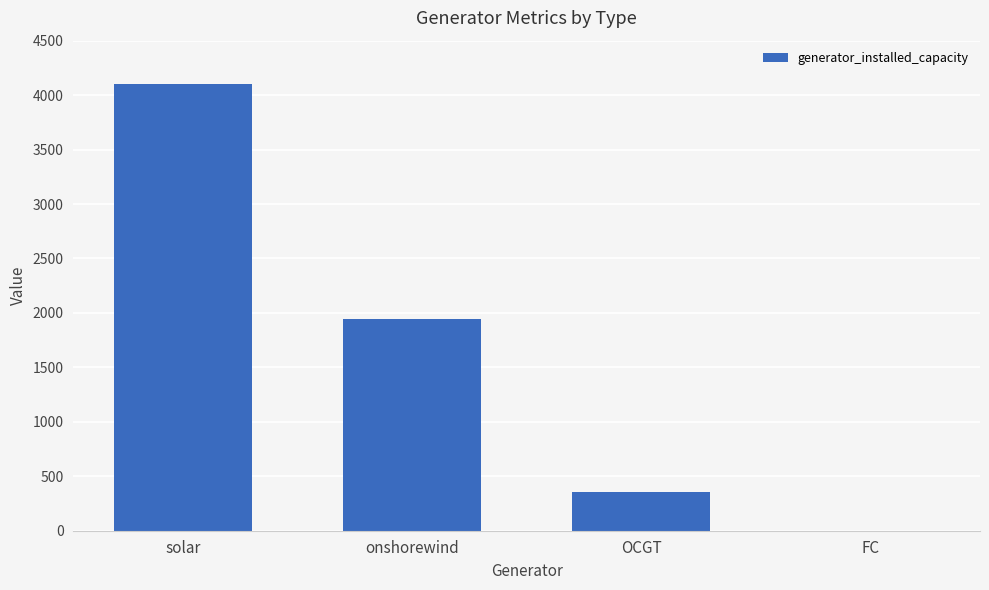

Where is the data nearest to the value 2053?

onshorewind